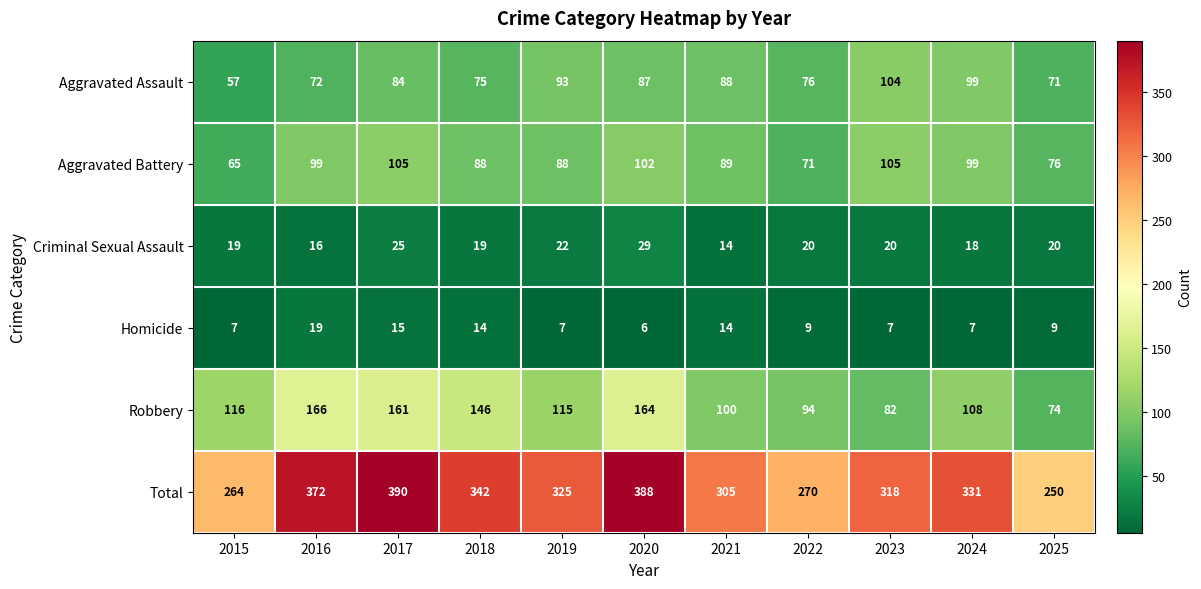

At 2016, list the series in order from smallest to largest.

Criminal Sexual Assault, Homicide, Aggravated Assault, Aggravated Battery, Robbery, Total